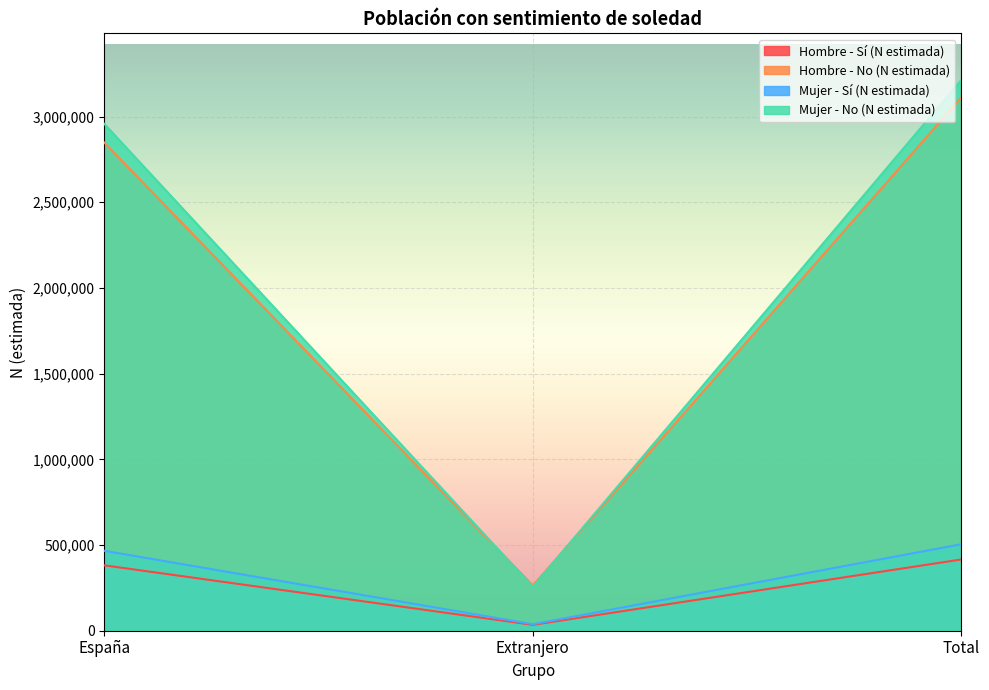

True or false: Mujer - Sí (N estimada) has a value of 38248 at Extranjero.

True